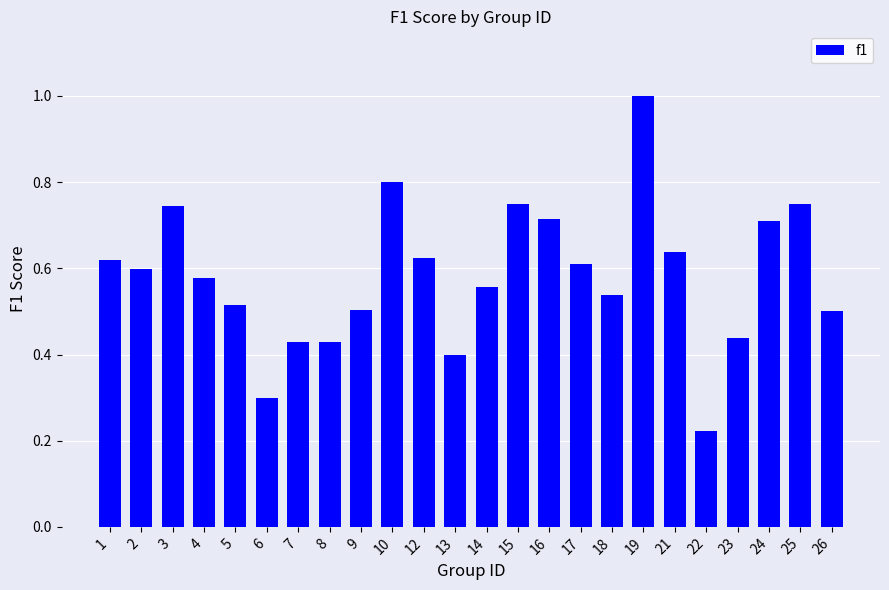

What is the change in value from 6 to 25?

+0.5